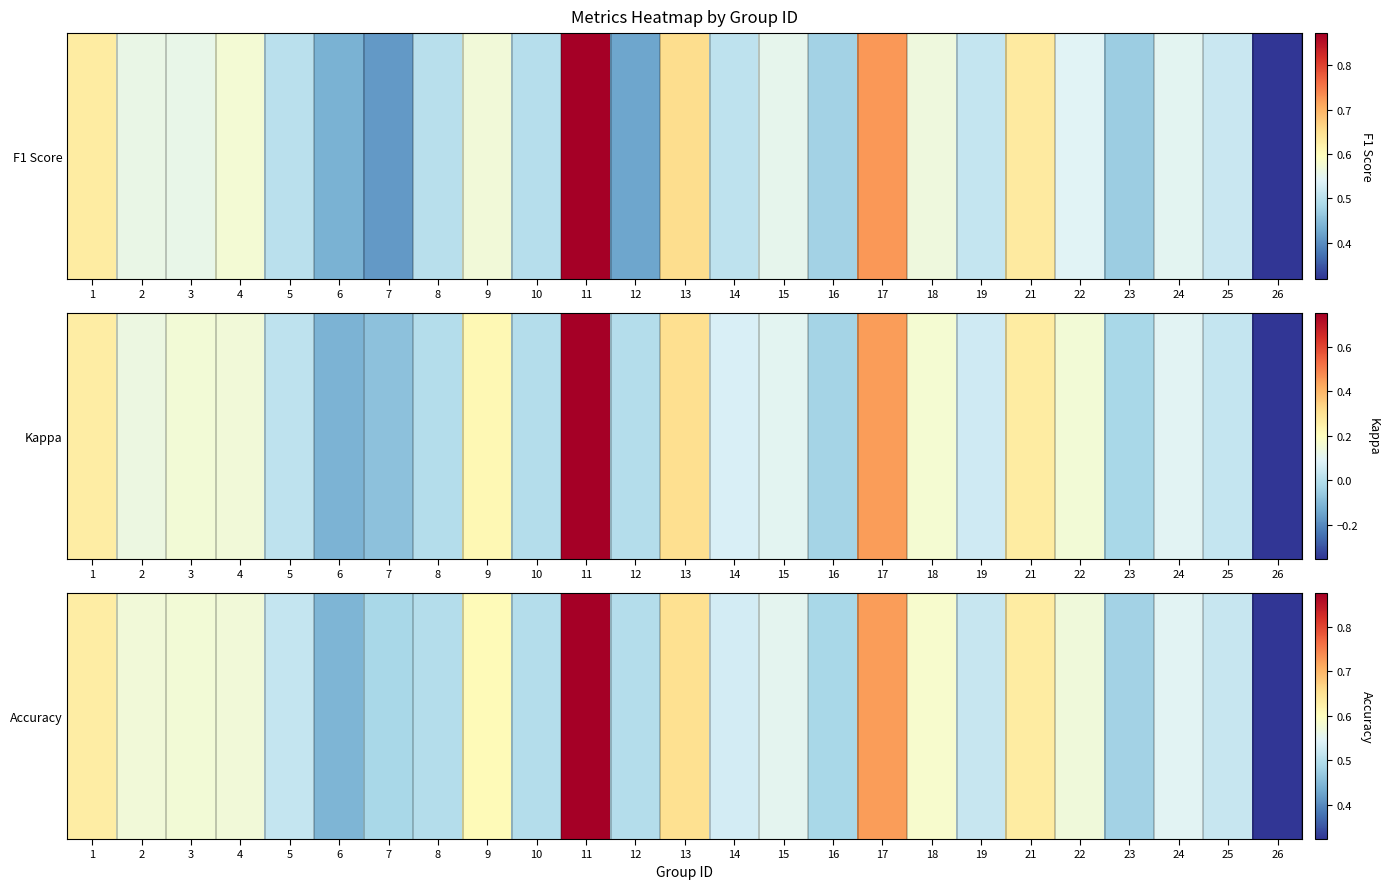

Is it true that the value at 18 is 0.6?

True